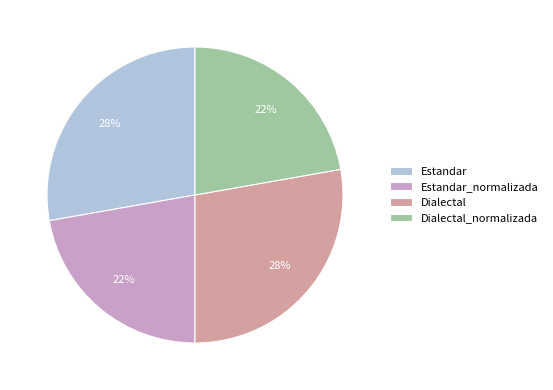

Is it true that Estandar is 28% of the pie?

True